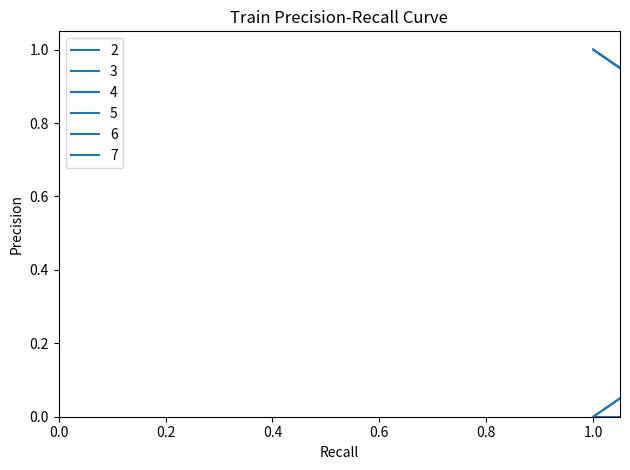

Which series ends up on top after the final intersection of 3 and 6?

6